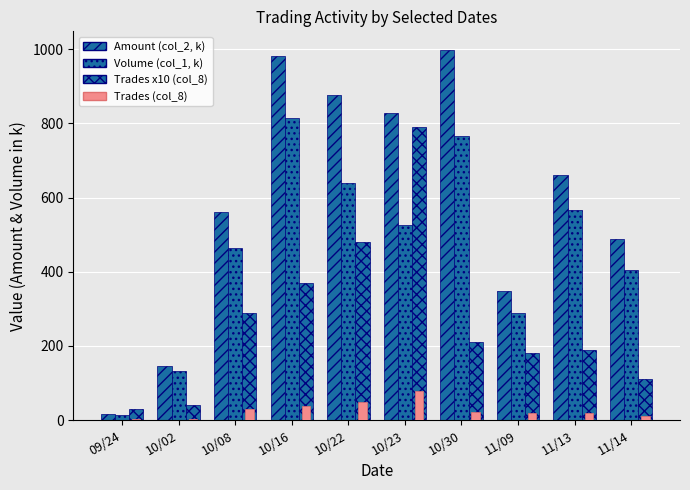

List the labels in order of Trades x10 (col_8) value, largest first.

10/23, 10/22, 10/16, 10/08, 10/30, 11/13, 11/09, 11/14, 10/02, 09/24